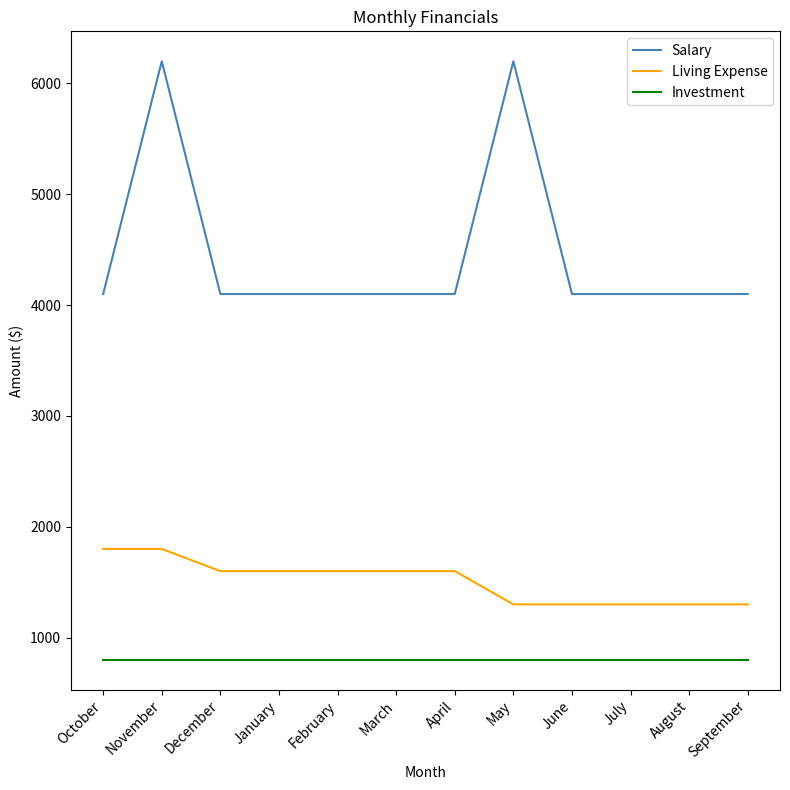

The value of Living Expense at February is 1600. True or false?

True